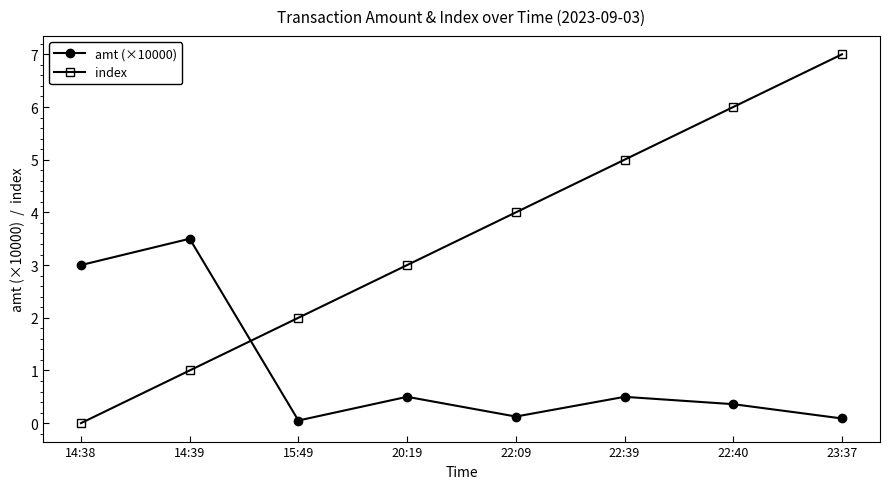

What are all the series names shown in the legend?

amt (×10000), index